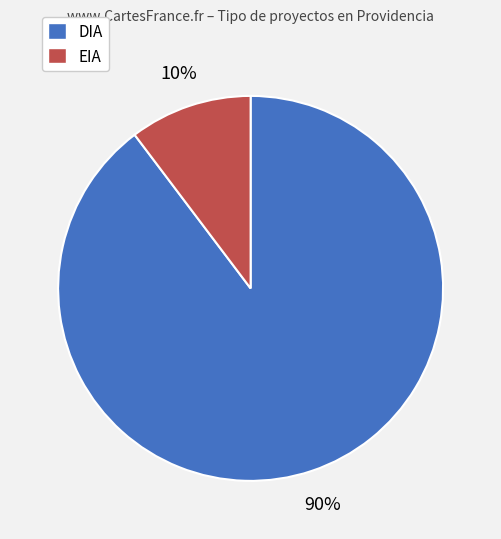

Is there a majority slice in this chart?

Yes